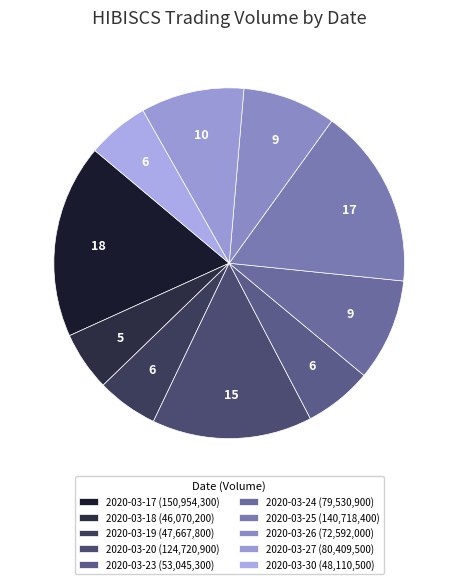

Is 2020-03-23 the majority of the pie?

No